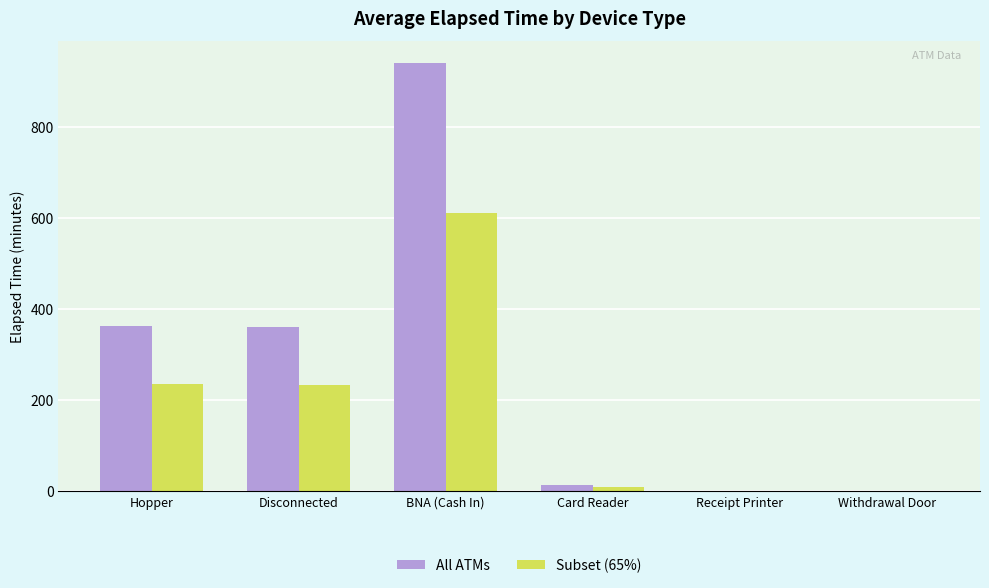

Which series changed the most between Disconnected and Card Reader?

All ATMs